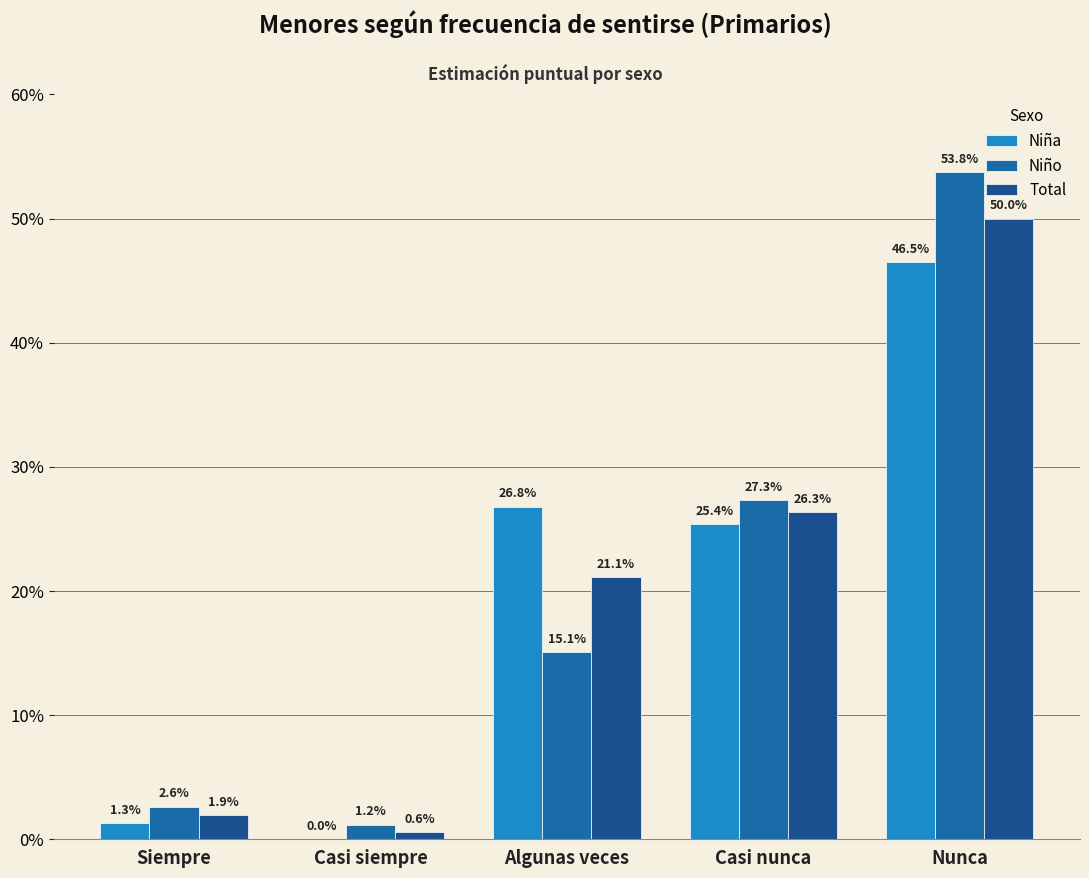

How many groups of bars are there?

5